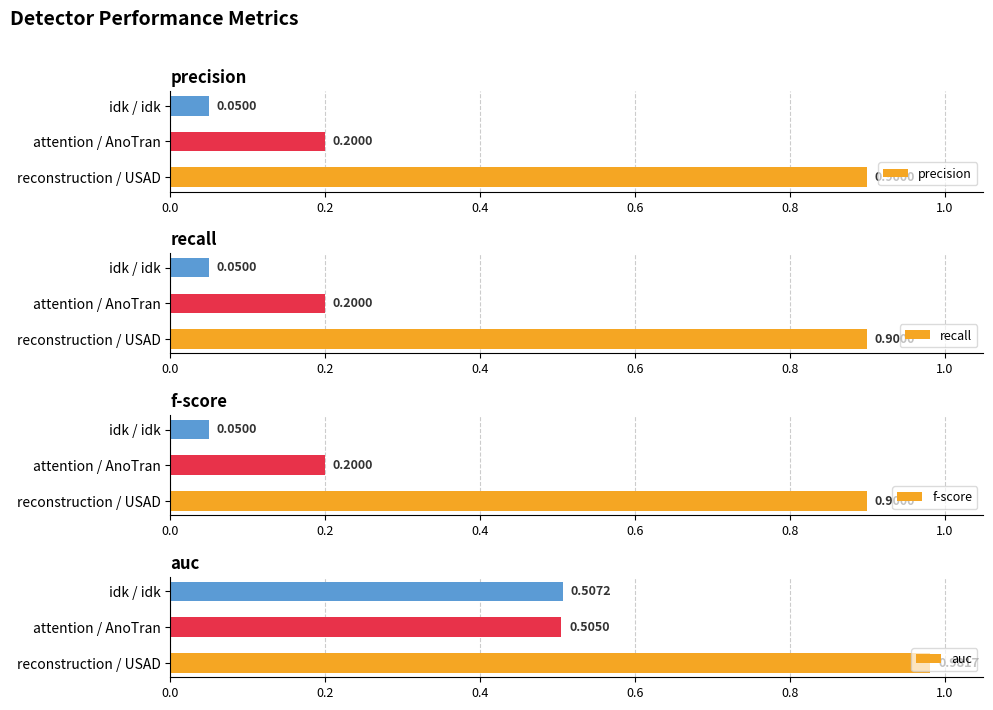

Reading left to right, transcribe all the data shown in this chart.

precision: 0.9	0.2	0.1
recall: 0.9	0.2	0.1
f-score: 0.9	0.2	0.1
auc: 1.0	0.5	0.5